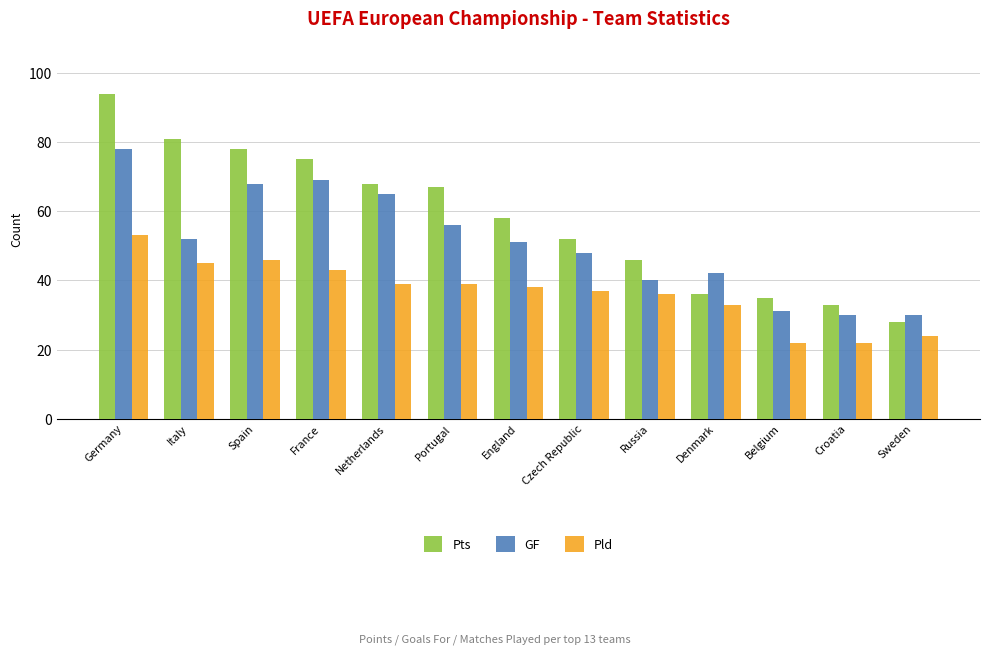

True or false: Pld has a value of 53 at Germany.

True